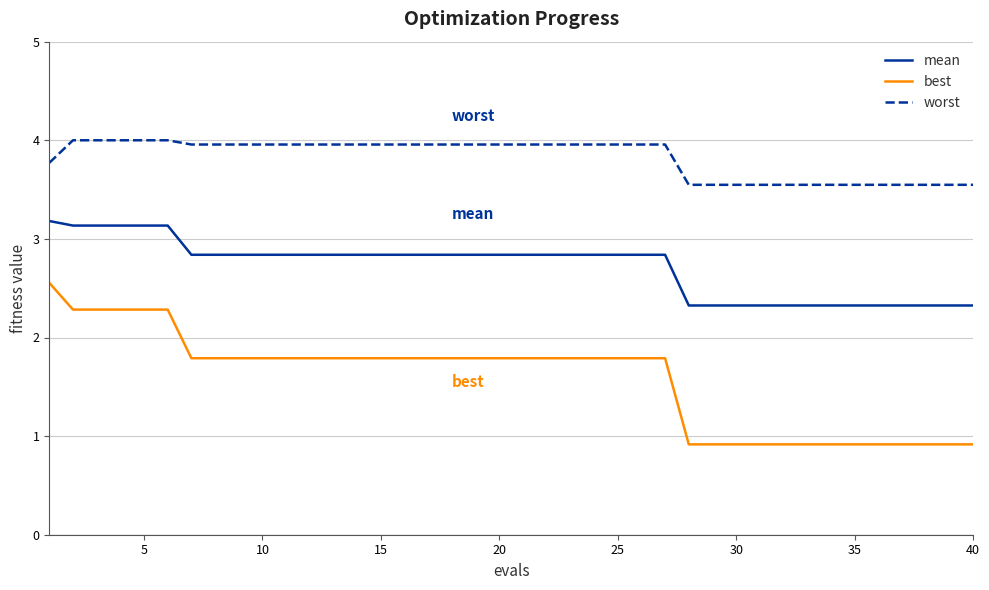

Rank the series by their average value, from lowest to highest.

best, mean, worst